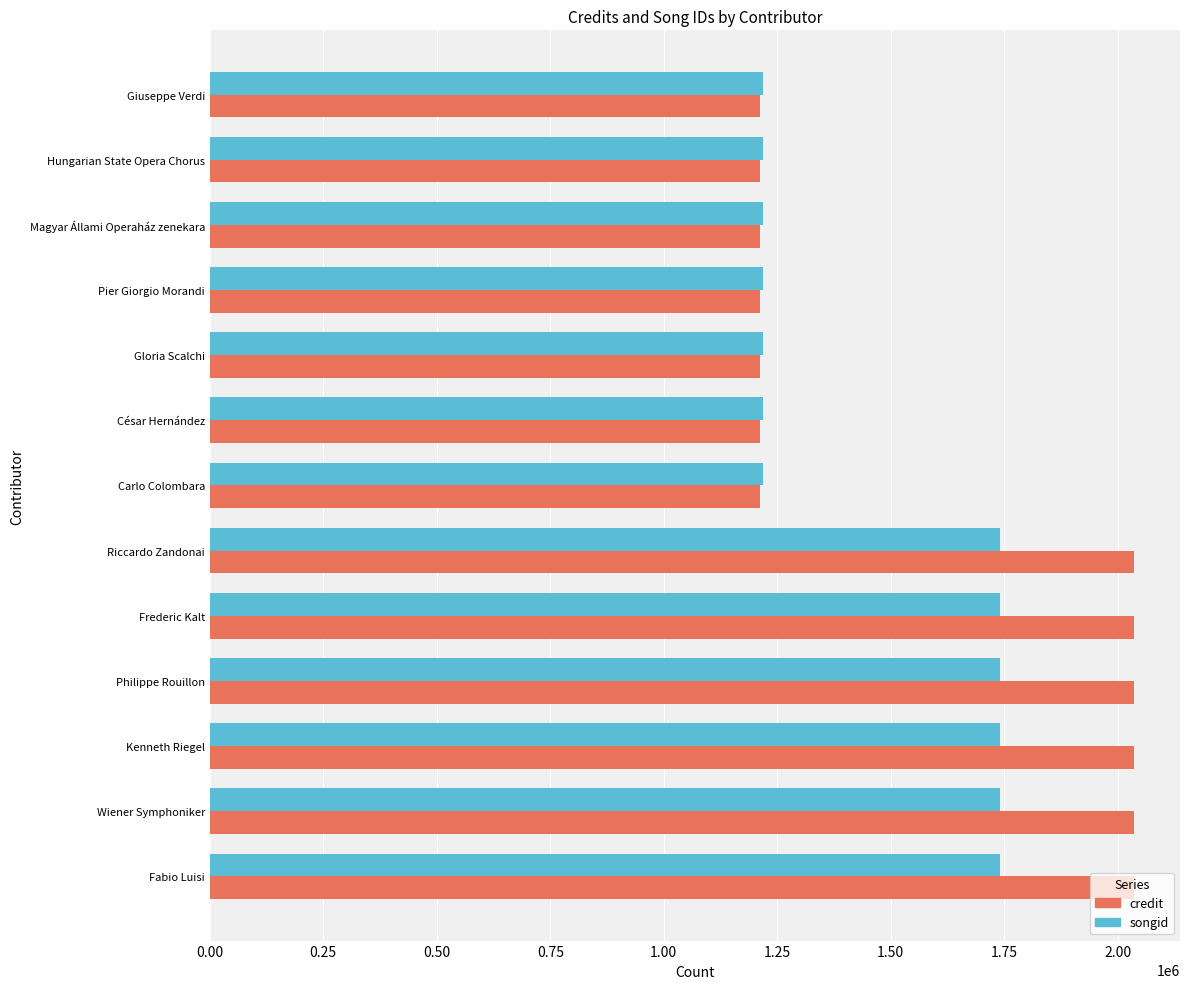

Between César Hernández and Philippe Rouillon, which series saw the biggest shift?

credit